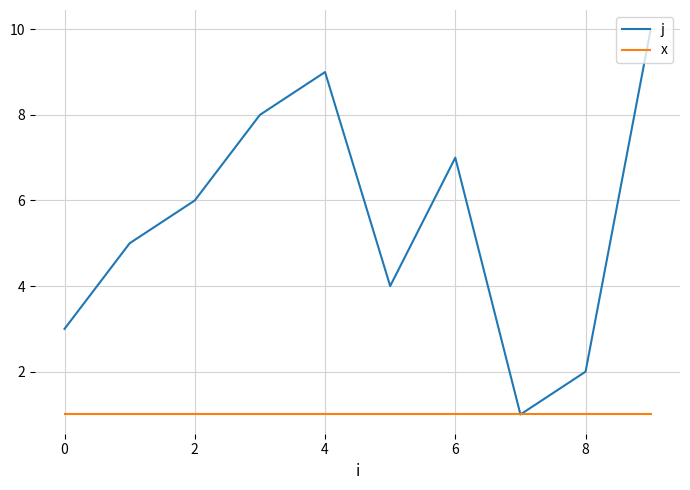

List the series in order of their peak value, highest first.

j, x